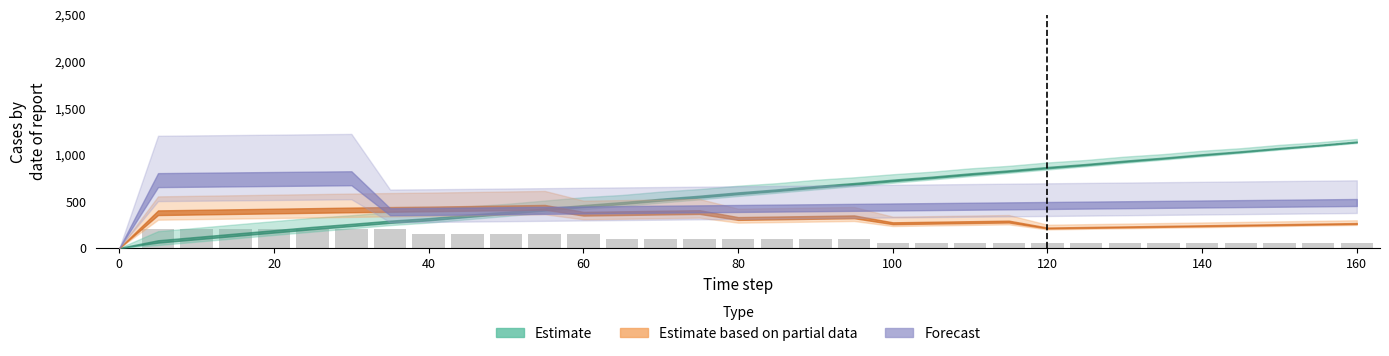

What is the sum of all values?

3500